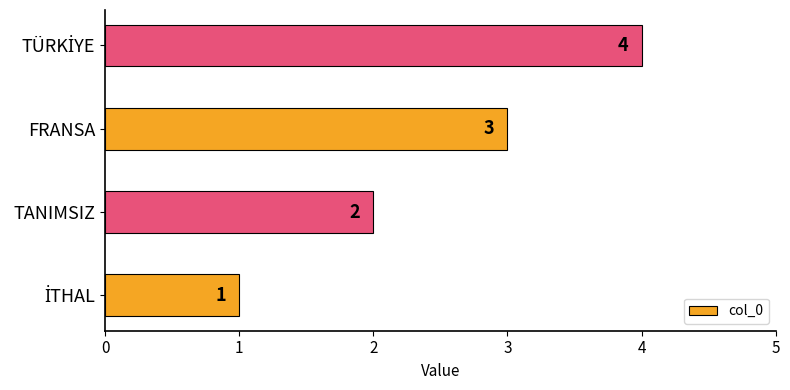

How many categories are shown in the chart?

4